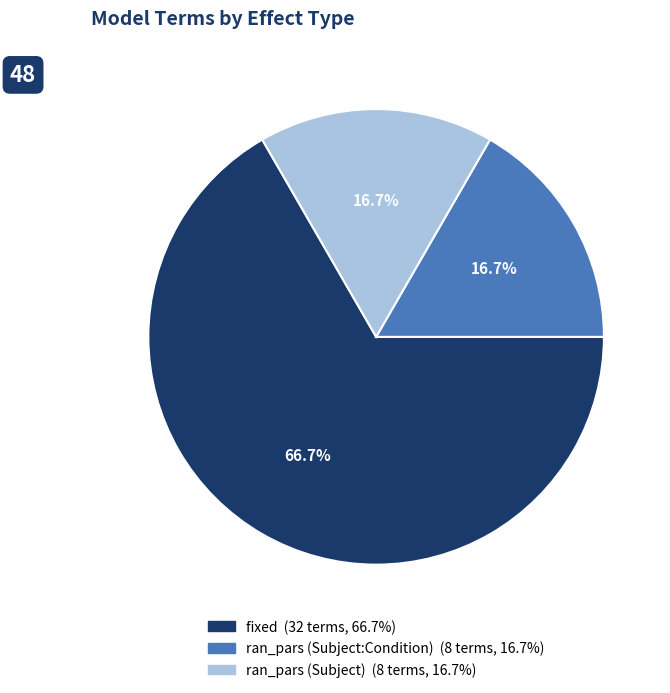

What percentage is the fixed slice, to the nearest percent?

67%